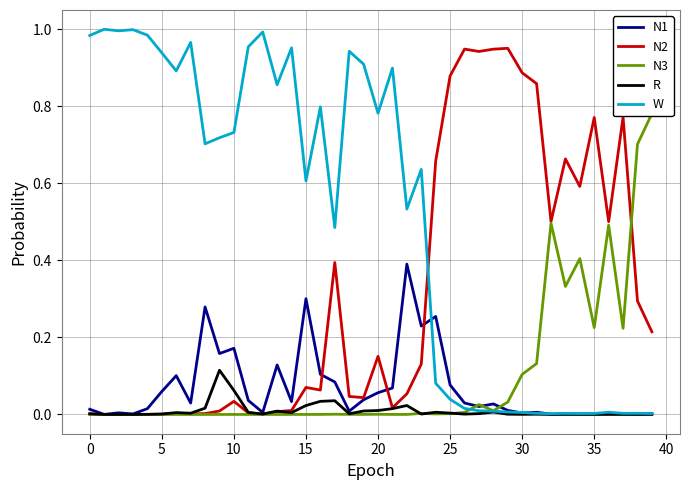

Reading left to right, transcribe all the data shown in this chart.

N1: 0.0	0.0	0.0	0.0	0.0	0.1	0.1	0.0	0.3	0.2	0.2	0.0	0.0	0.1	0.0	0.3	0.1	0.1	0.0	0.0	0.1	0.1	0.4	0.2	0.3	0.1	0.0	0.0	0.0	0.0	0.0	0.0	0.0	0.0	0.0	0.0	0.0	0.0	0.0	0.0
N2: 0.0	0.0	0.0	0.0	0.0	0.0	0.0	0.0	0.0	0.0	0.0	0.0	0.0	0.0	0.0	0.1	0.1	0.4	0.0	0.0	0.2	0.0	0.1	0.1	0.7	0.9	0.9	0.9	0.9	1.0	0.9	0.9	0.5	0.7	0.6	0.8	0.5	0.8	0.3	0.2
N3: 0.0	0.0	0.0	0.0	0.0	0.0	0.0	0.0	0.0	0.0	0.0	0.0	0.0	0.0	0.0	0.0	0.0	0.0	0.0	0.0	0.0	0.0	0.0	0.0	0.0	0.0	0.0	0.0	0.0	0.0	0.1	0.1	0.5	0.3	0.4	0.2	0.5	0.2	0.7	0.8
R: 0.0	0.0	0.0	0.0	0.0	0.0	0.0	0.0	0.0	0.1	0.1	0.0	0.0	0.0	0.0	0.0	0.0	0.0	0.0	0.0	0.0	0.0	0.0	0.0	0.0	0.0	0.0	0.0	0.0	0.0	0.0	0.0	0.0	0.0	0.0	0.0	0.0	0.0	0.0	0.0
W: 1.0	1.0	1.0	1.0	1.0	0.9	0.9	1.0	0.7	0.7	0.7	1.0	1.0	0.9	1.0	0.6	0.8	0.5	0.9	0.9	0.8	0.9	0.5	0.6	0.1	0.0	0.0	0.0	0.0	0.0	0.0	0.0	0.0	0.0	0.0	0.0	0.0	0.0	0.0	0.0